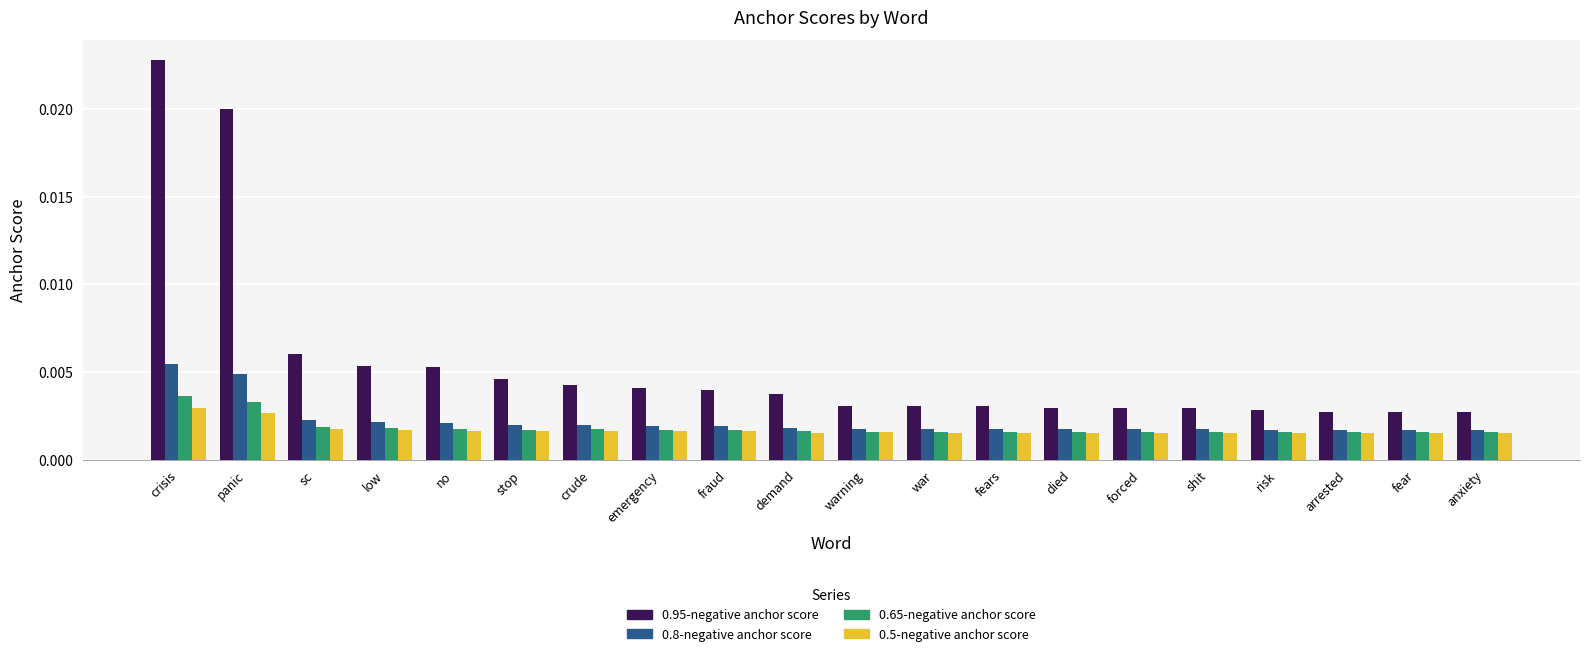

What are all the series names shown in the legend?

0.95-negative anchor score, 0.8-negative anchor score, 0.65-negative anchor score, 0.5-negative anchor score